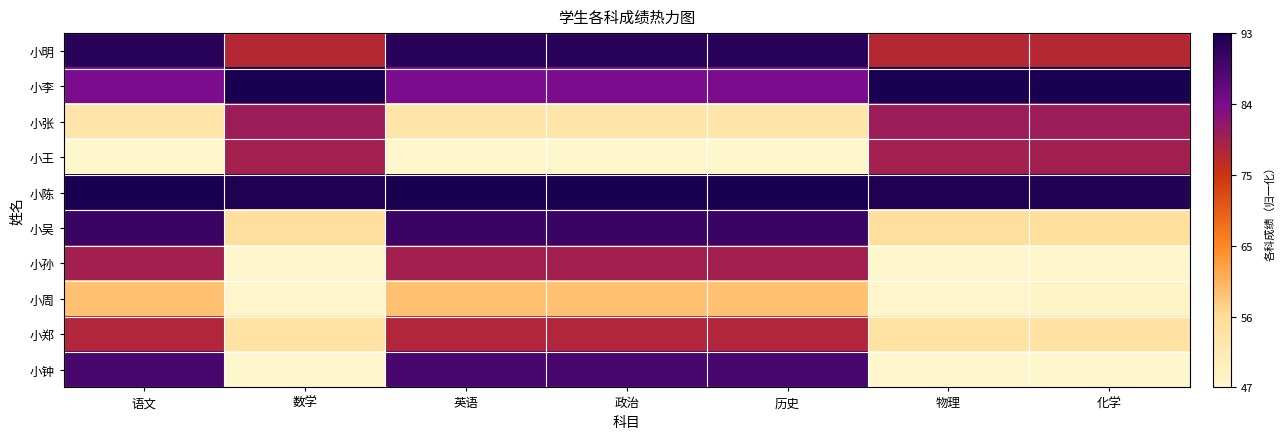

Rank the series by their maximum value, from lowest to highest.

小周, 小郑, 小王, 小孙, 小张, 小钟, 小吴, 小明, 小李, 小陈